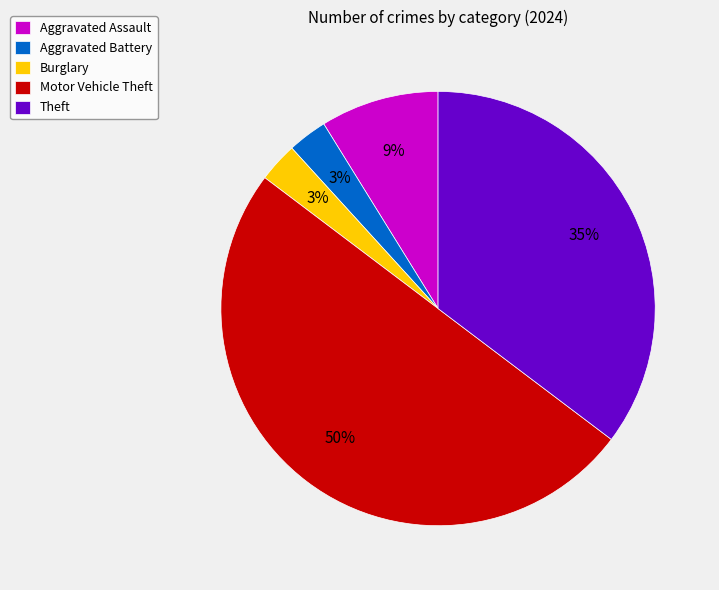

Which slice is the largest?

Motor Vehicle Theft